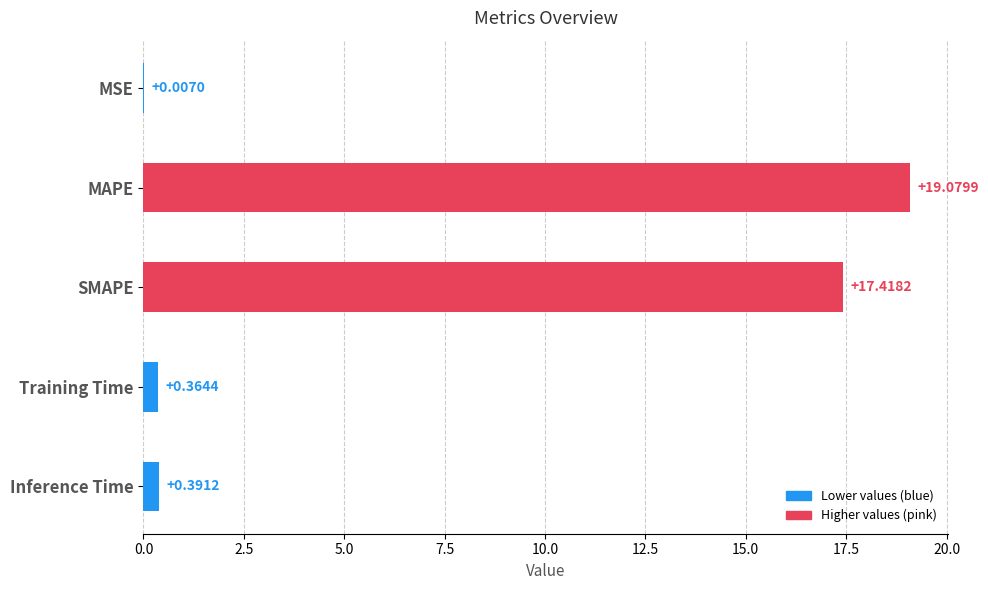

Between MSE and SMAPE, which is larger?

SMAPE